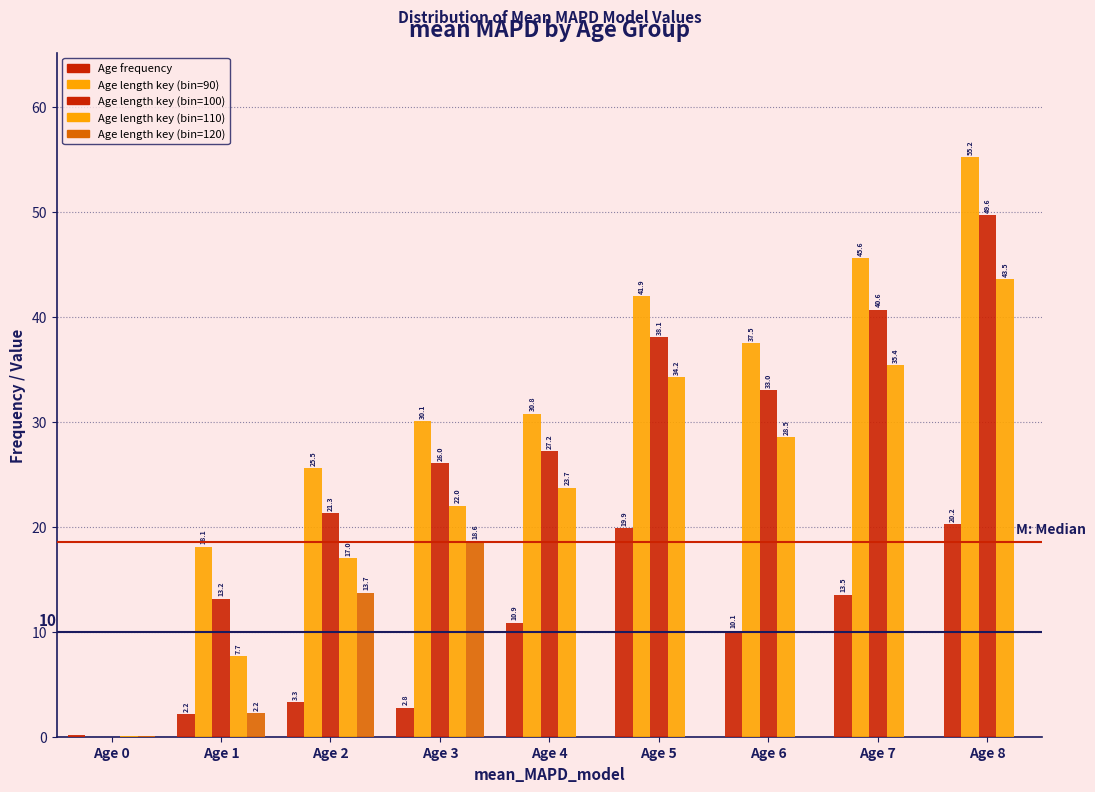

How many values in the Age frequency series exceed 10?

5